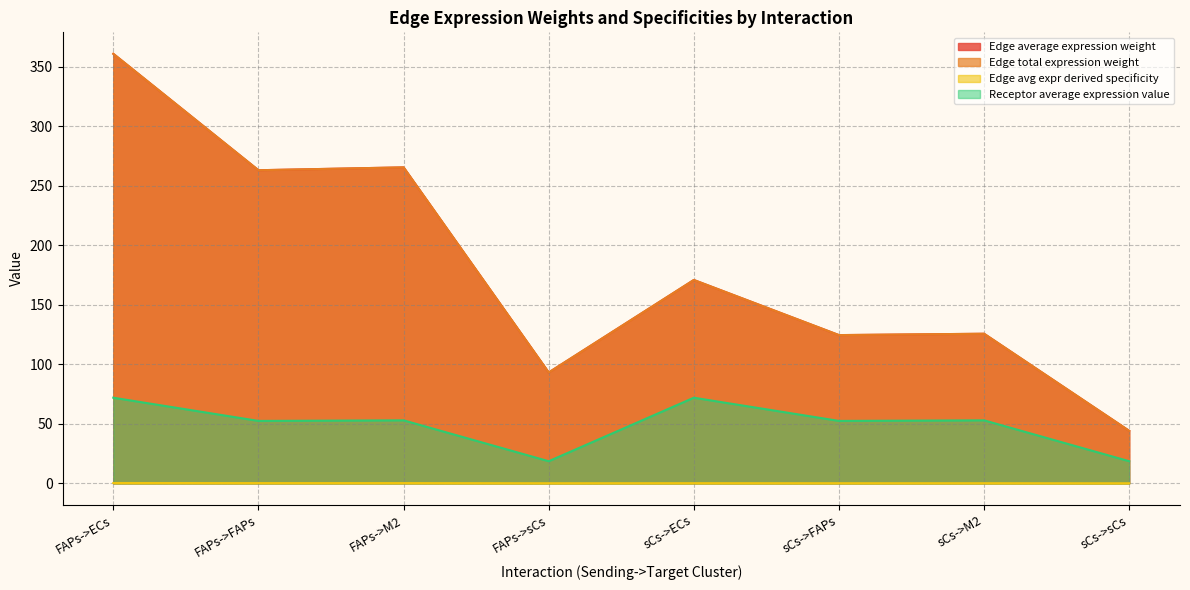

At FAPs->FAPs, list the series in order from largest to smallest.

Edge average expression weight, Edge total expression weight, Receptor average expression value, Edge avg expr derived specificity